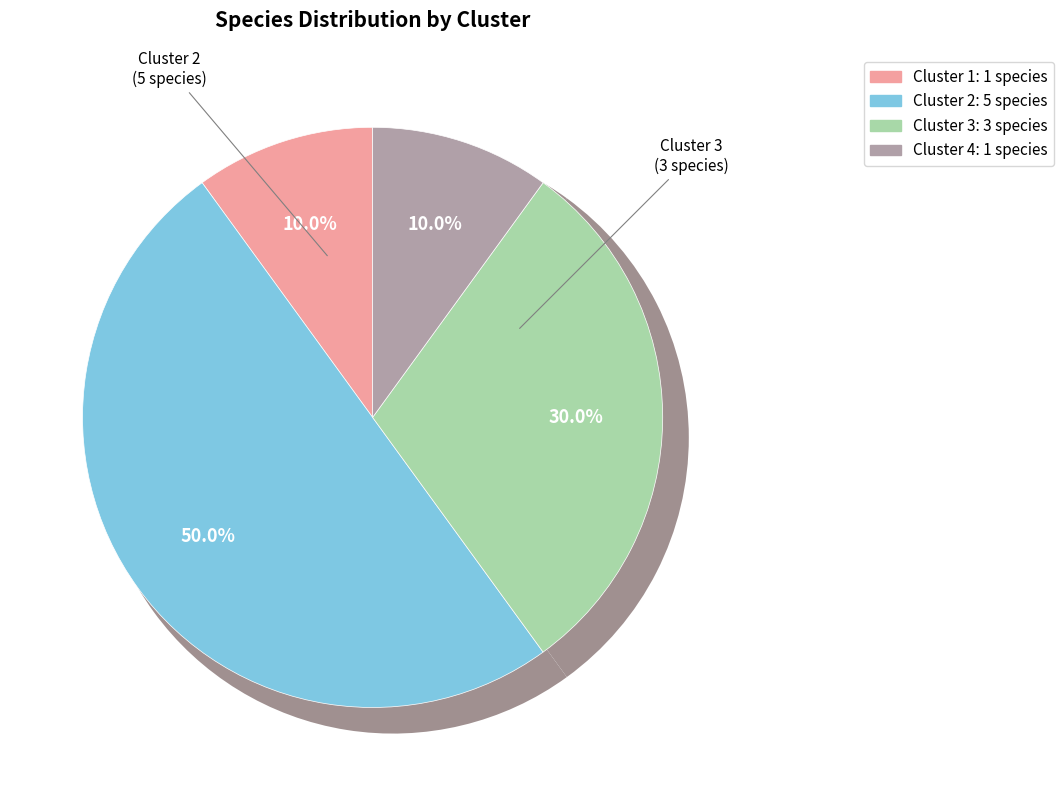

Between Cluster 3 and Cluster 1, which is larger?

Cluster 3